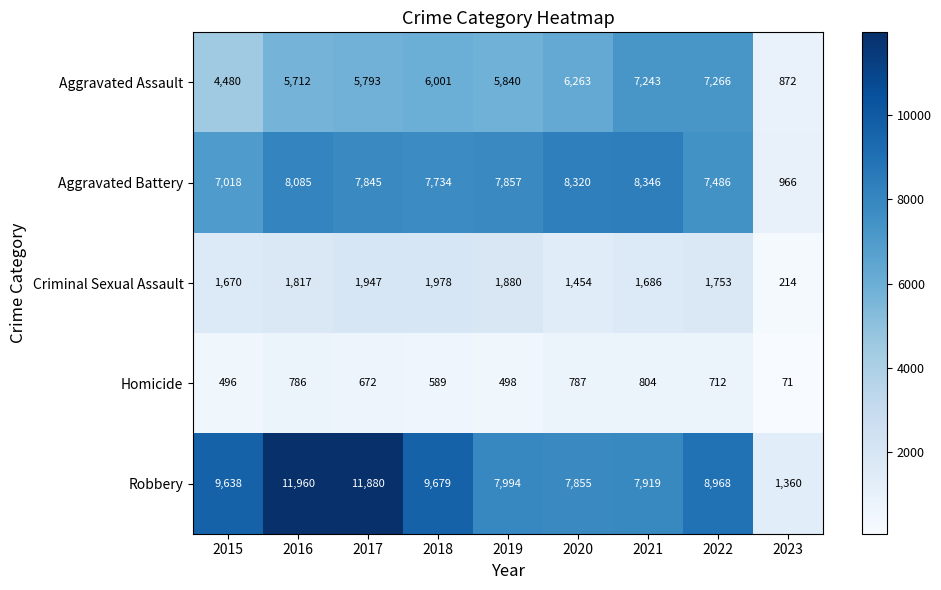

What is the difference between the highest and lowest values at 2022?

8256